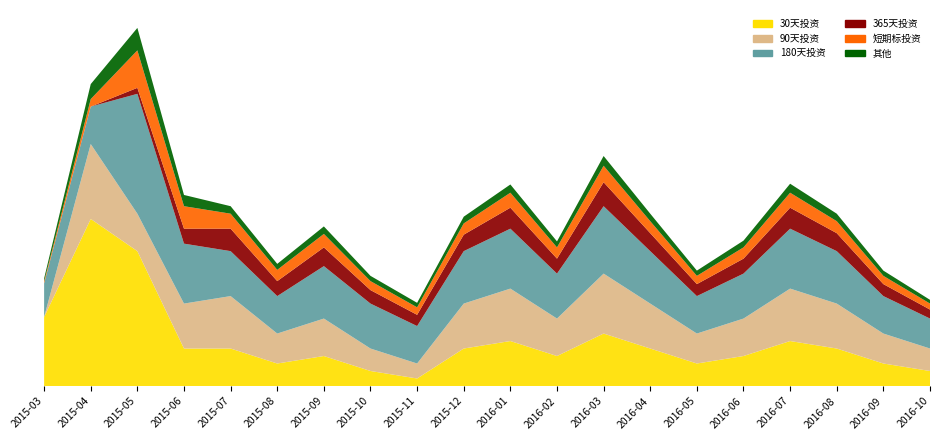

Reading left to right, list all the values displayed in this chart.

30天投资: 2015-03=920000	2015-04=2229900	2015-05=1800000	2015-06=500000	2015-07=500000	2015-08=300000	2015-09=400000	2015-10=200000	2015-11=100000	2015-12=500000	2016-01=600000	2016-02=400000	2016-03=700000	2016-04=500000	2016-05=300000	2016-06=400000	2016-07=600000	2016-08=500000	2016-09=300000	2016-10=200000
90天投资: 2015-03=0	2015-04=1000000	2015-05=500000	2015-06=600000	2015-07=700000	2015-08=400000	2015-09=500000	2015-10=300000	2015-11=200000	2015-12=600000	2016-01=700000	2016-02=500000	2016-03=800000	2016-04=600000	2016-05=400000	2016-06=500000	2016-07=700000	2016-08=600000	2016-09=400000	2016-10=300000
180天投资: 2015-03=450000	2015-04=500000	2015-05=1600000	2015-06=800000	2015-07=600000	2015-08=500000	2015-09=700000	2015-10=600000	2015-11=500000	2015-12=700000	2016-01=800000	2016-02=600000	2016-03=900000	2016-04=700000	2016-05=500000	2016-06=600000	2016-07=800000	2016-08=700000	2016-09=500000	2016-10=400000
365天投资: 2015-03=0	2015-04=0	2015-05=80000	2015-06=200000	2015-07=300000	2015-08=200000	2015-09=250000	2015-10=180000	2015-11=150000	2015-12=220000	2016-01=280000	2016-02=200000	2016-03=320000	2016-04=240000	2016-05=160000	2016-06=200000	2016-07=280000	2016-08=240000	2016-09=160000	2016-10=120000
短期标投资: 2015-03=26000	2015-04=100000	2015-05=500000	2015-06=300000	2015-07=200000	2015-08=150000	2015-09=180000	2015-10=120000	2015-11=100000	2015-12=150000	2016-01=200000	2016-02=150000	2016-03=220000	2016-04=160000	2016-05=110000	2016-06=150000	2016-07=200000	2016-08=160000	2016-09=110000	2016-10=80000
其他: 2015-03=40000	2015-04=200000	2015-05=300000	2015-06=150000	2015-07=100000	2015-08=80000	2015-09=100000	2015-10=70000	2015-11=60000	2015-12=90000	2016-01=110000	2016-02=80000	2016-03=130000	2016-04=100000	2016-05=70000	2016-06=90000	2016-07=120000	2016-08=100000	2016-09=70000	2016-10=50000